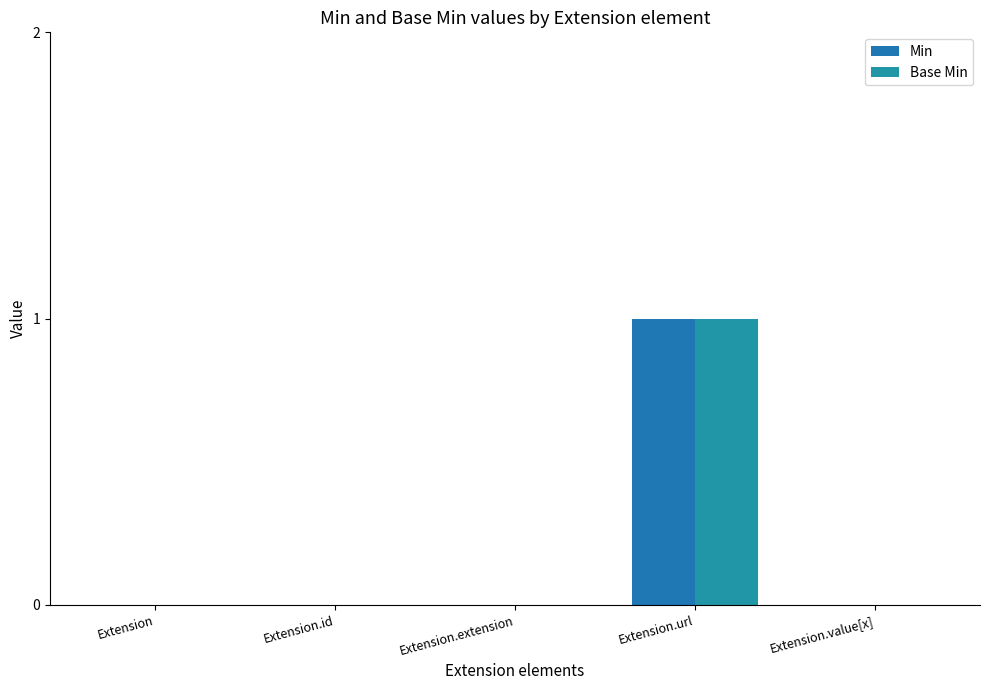

What is the difference between the Base Min values at Extension.extension and Extension.url?

1